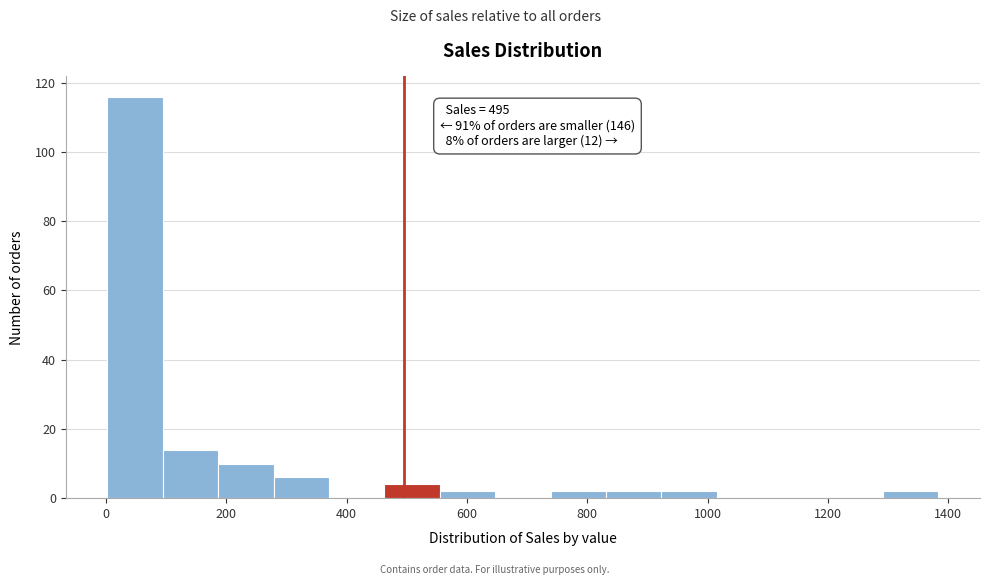

Over which range of the x-axis is the bar tallest?

0 to 100